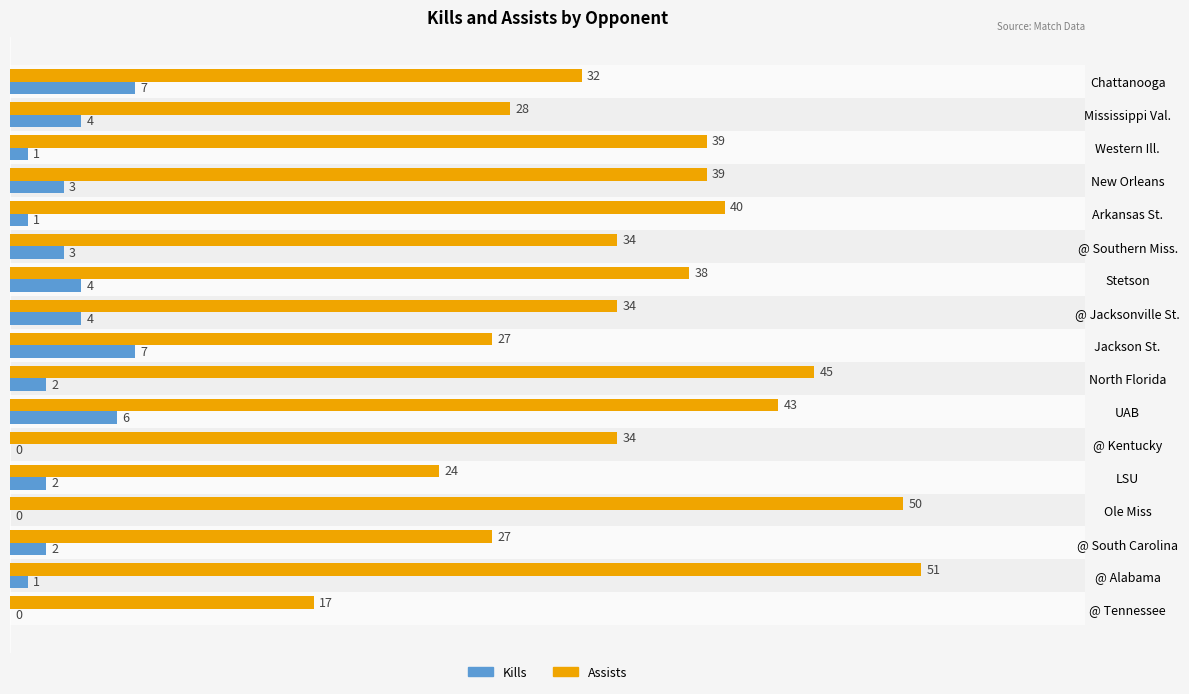

Are the bars horizontal?

Yes